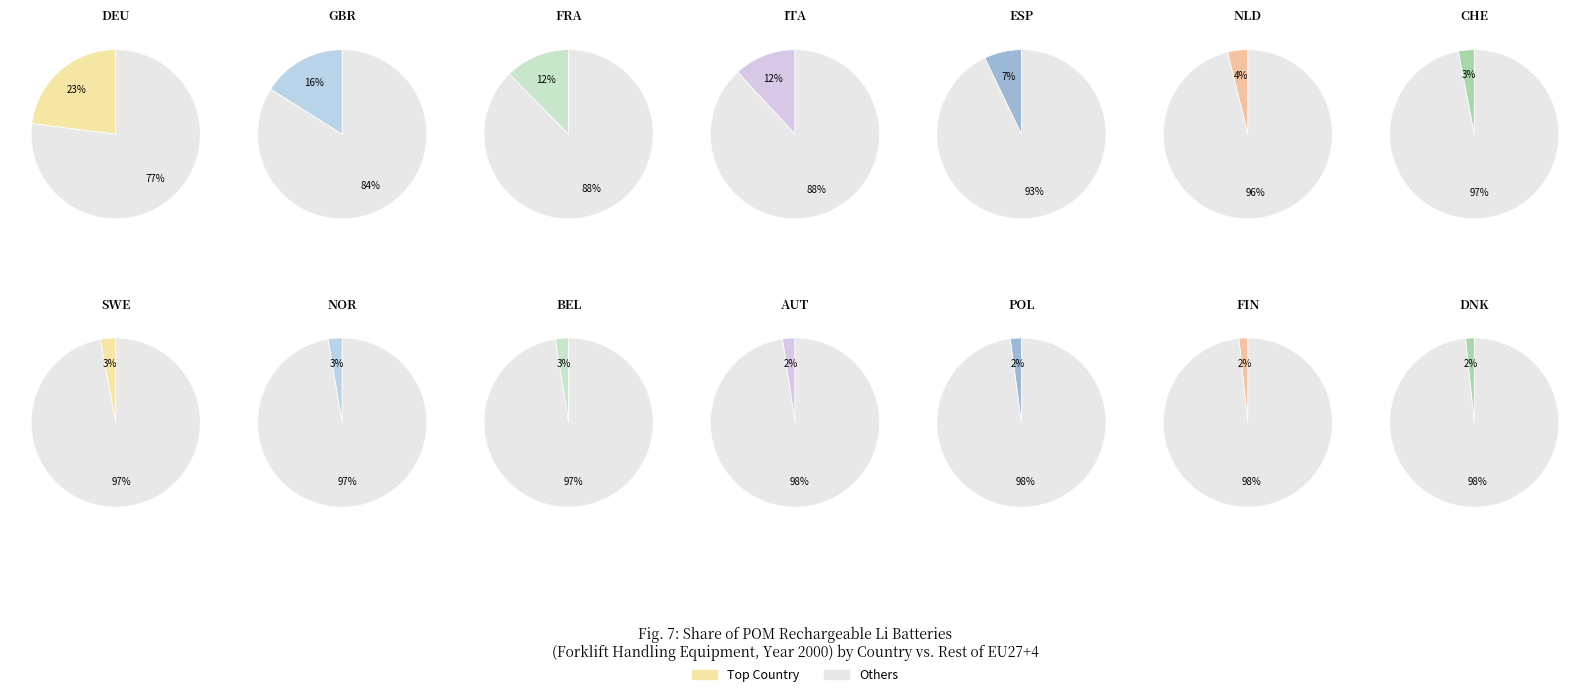

Does any single category account for the majority?

No